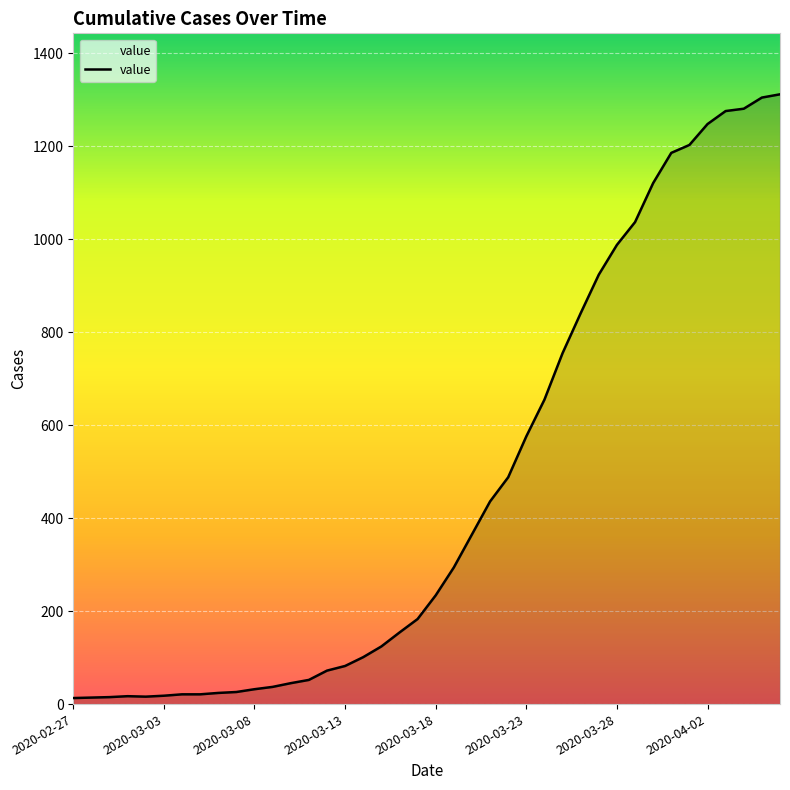

What is the maximum value shown in the chart?

1312